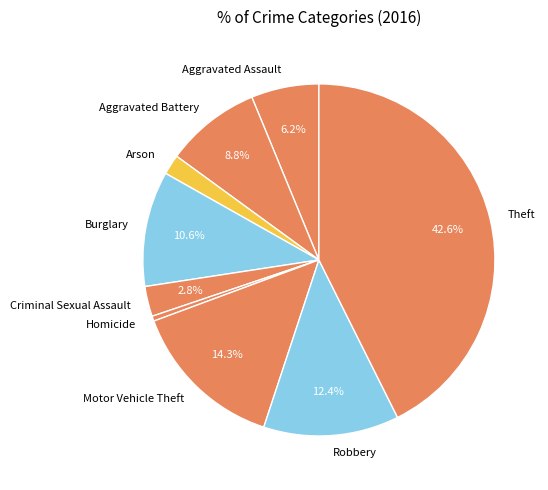

Combined, what portion of the pie is Burglary and Robbery?

23.0%